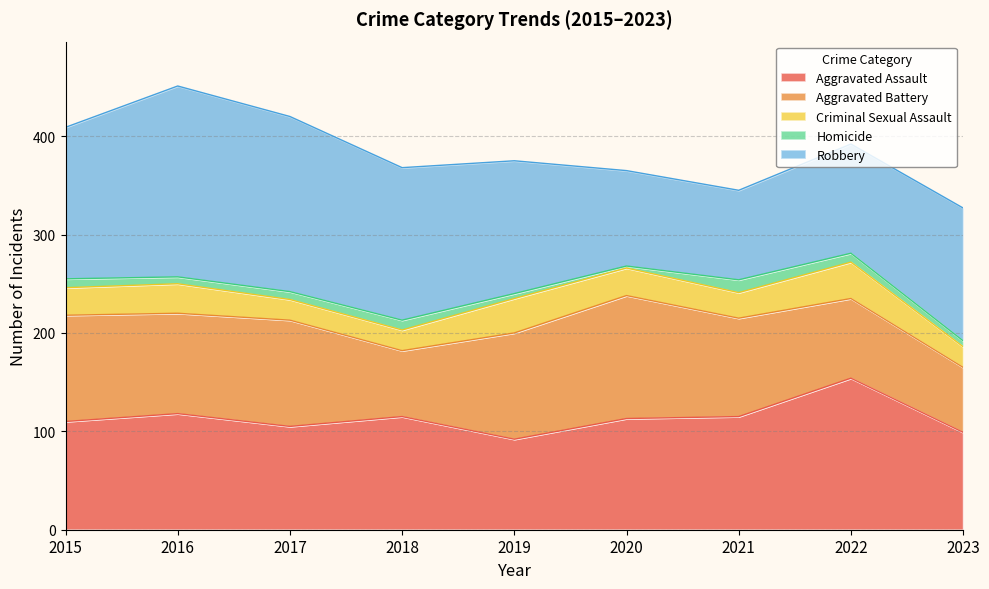

True or false: Aggravated Battery has a value of 68 at 2019.

False